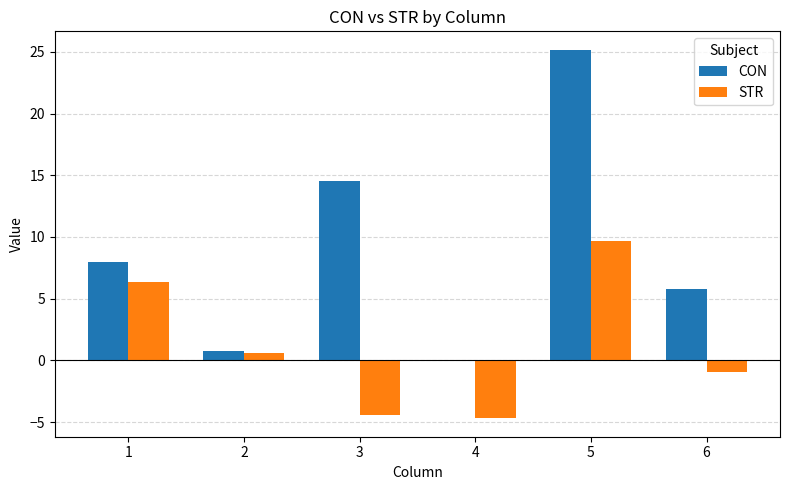

What is the difference between the CON values at 3 and 1?

6.5